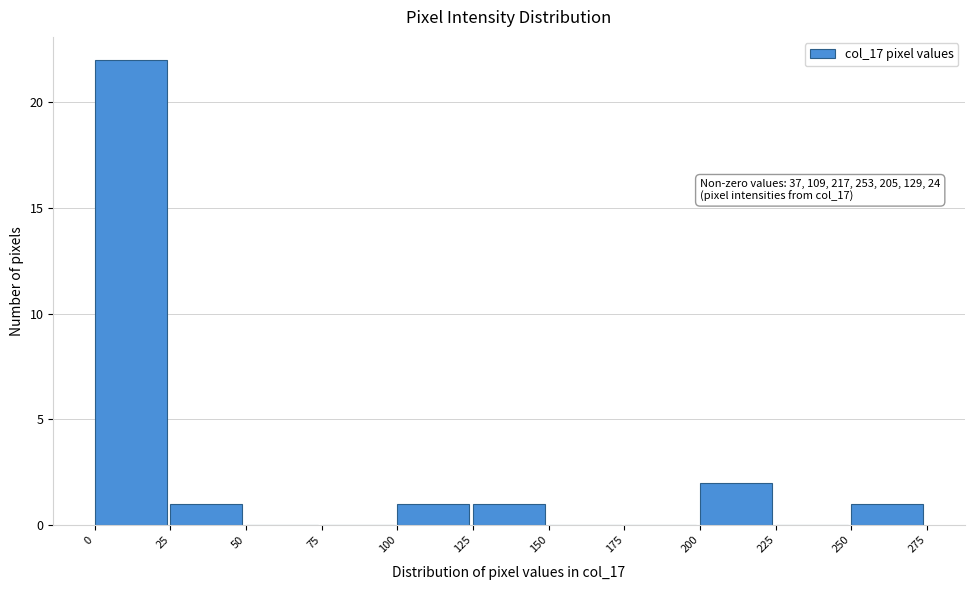

Which range on the x-axis has the tallest bar?

0 to 25